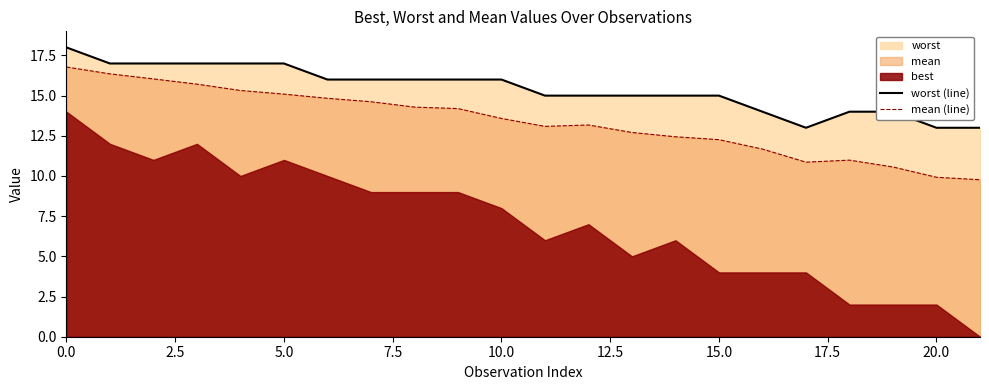

Where is the first local minimum for mean (line)?

11